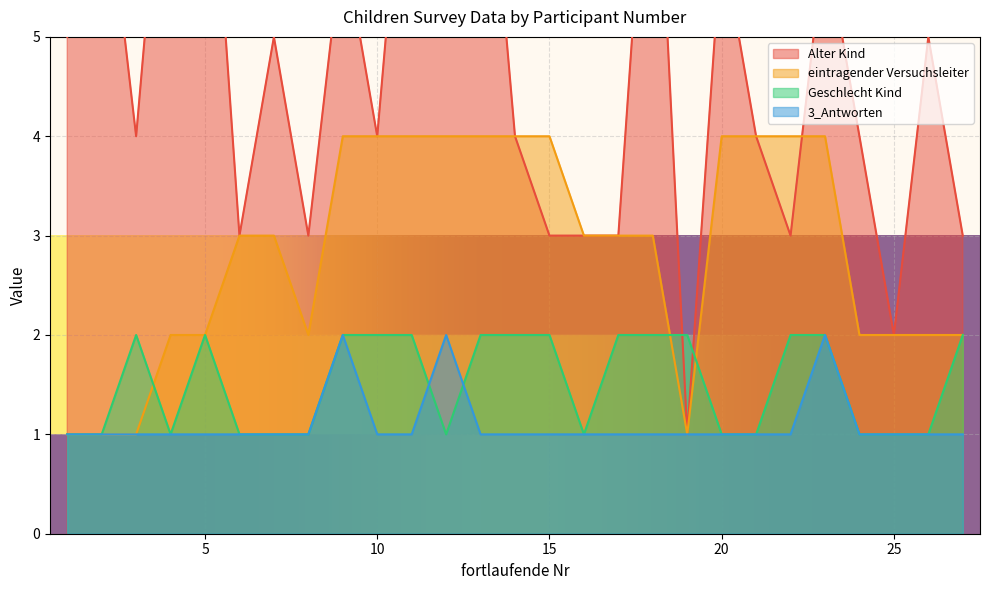

Count the number of categories in the chart.

27